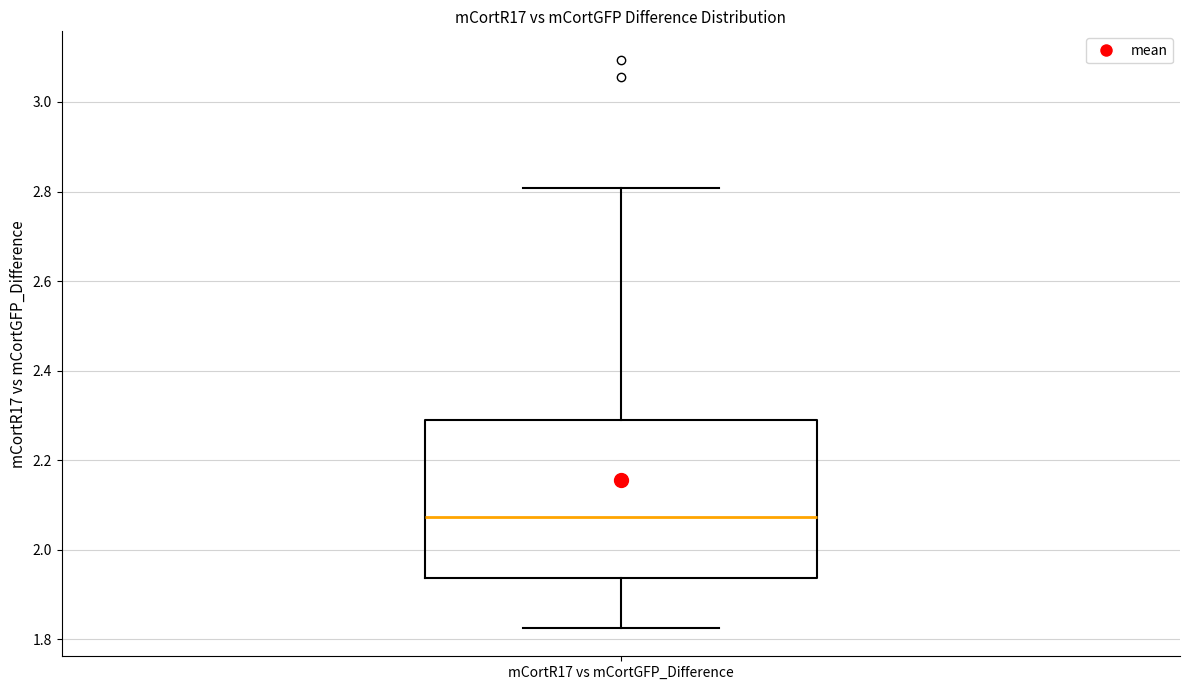

Transcribe this box plot: give where the median line is, the range the box spans, and where the two whiskers end, as read against the y-axis. The values are not printed on the chart, so give them approximately, as read against the axis.

median 2.08, box 1.94 to 2.28, whiskers 1.82 to 2.80